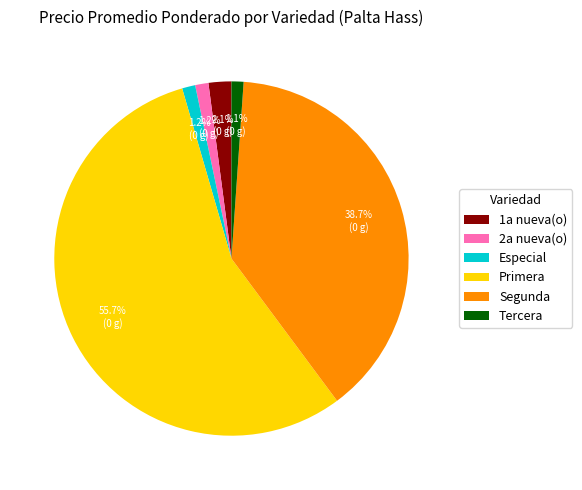

Is there a majority slice in this chart?

Yes